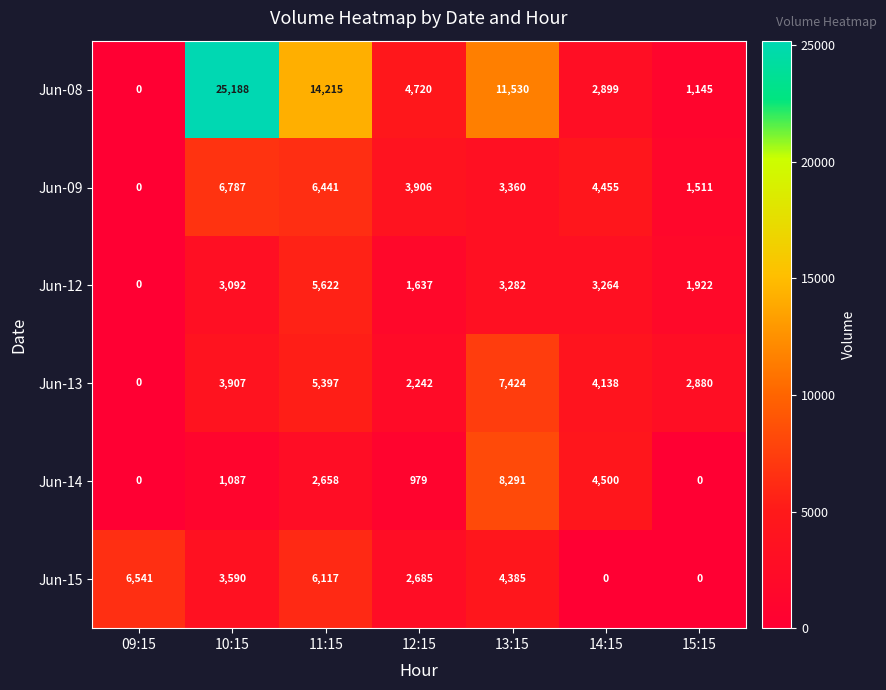

At which label is Jun-14 closest to 4145?

14:15